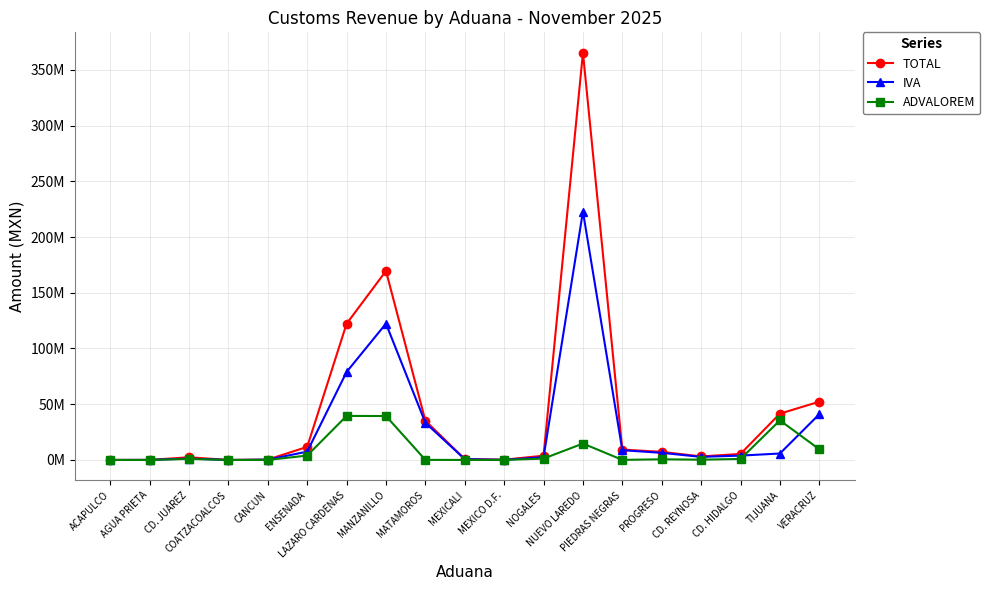

Is this an area chart (filled region under the line)?

No